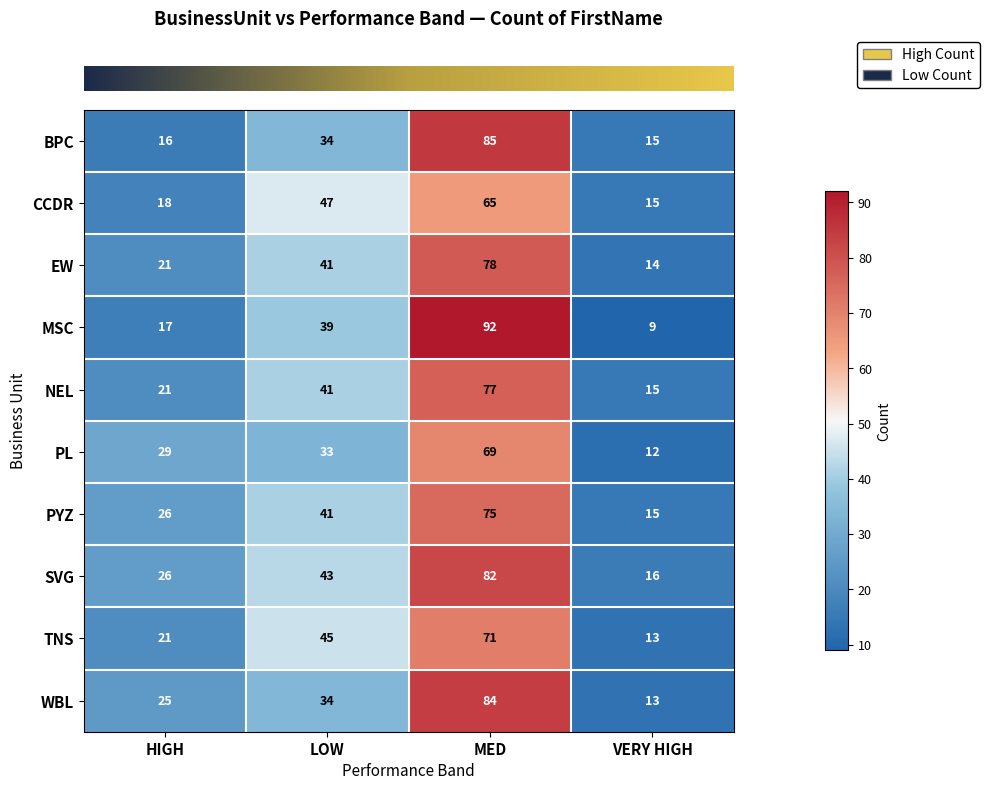

What is the maximum value shown in the chart?

92